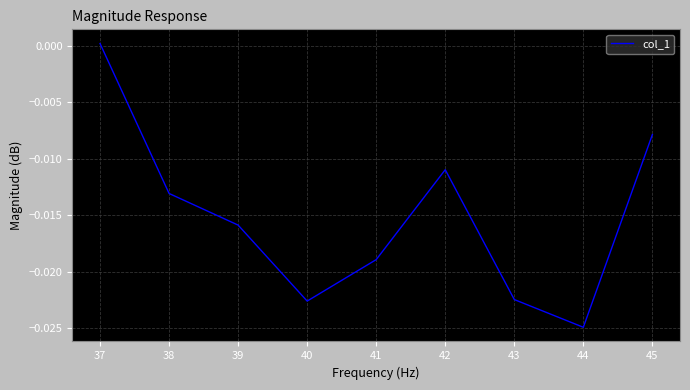

Which category has the highest value across all series?

37